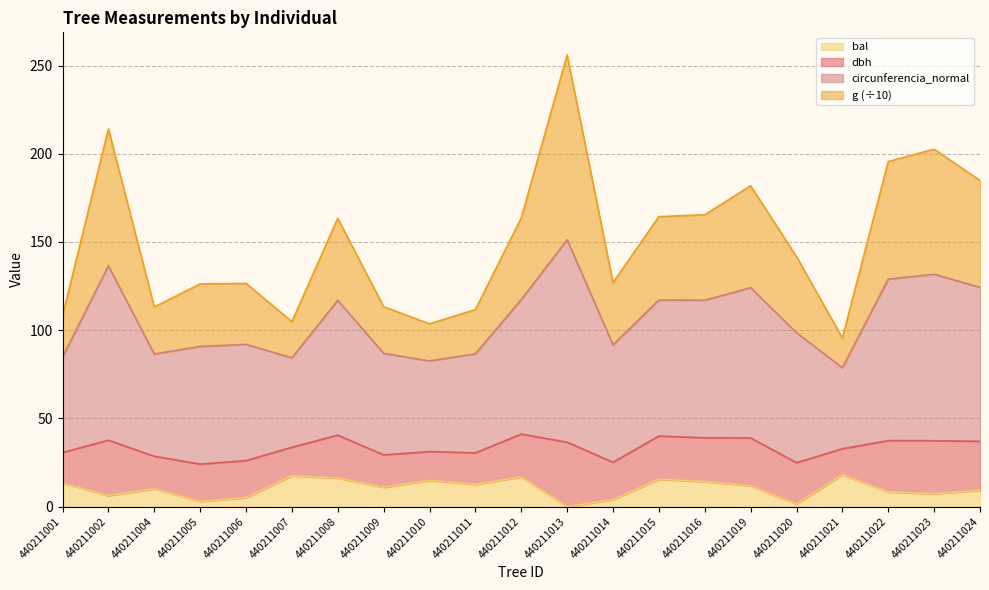

Where is the first local maximum for bal?

440211004